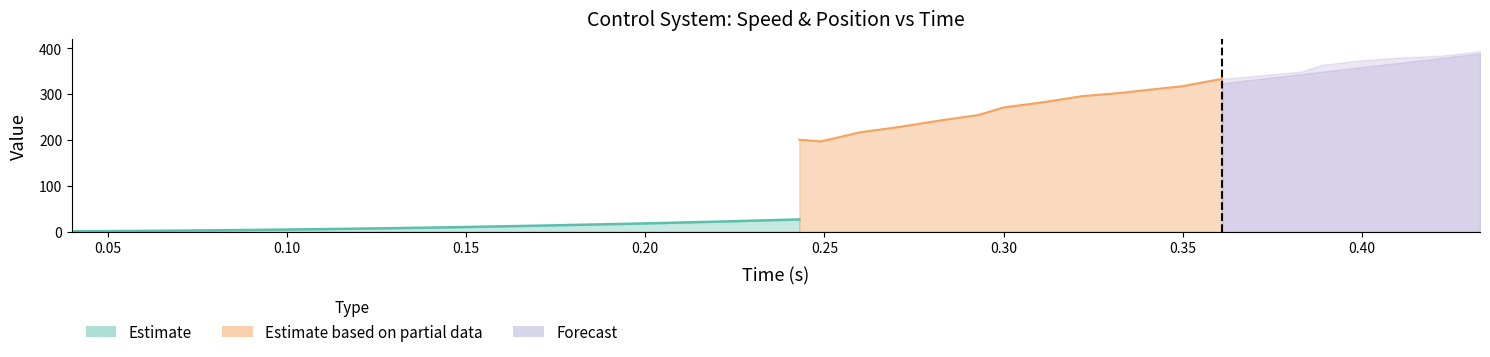

Count the number of data series in this chart.

3